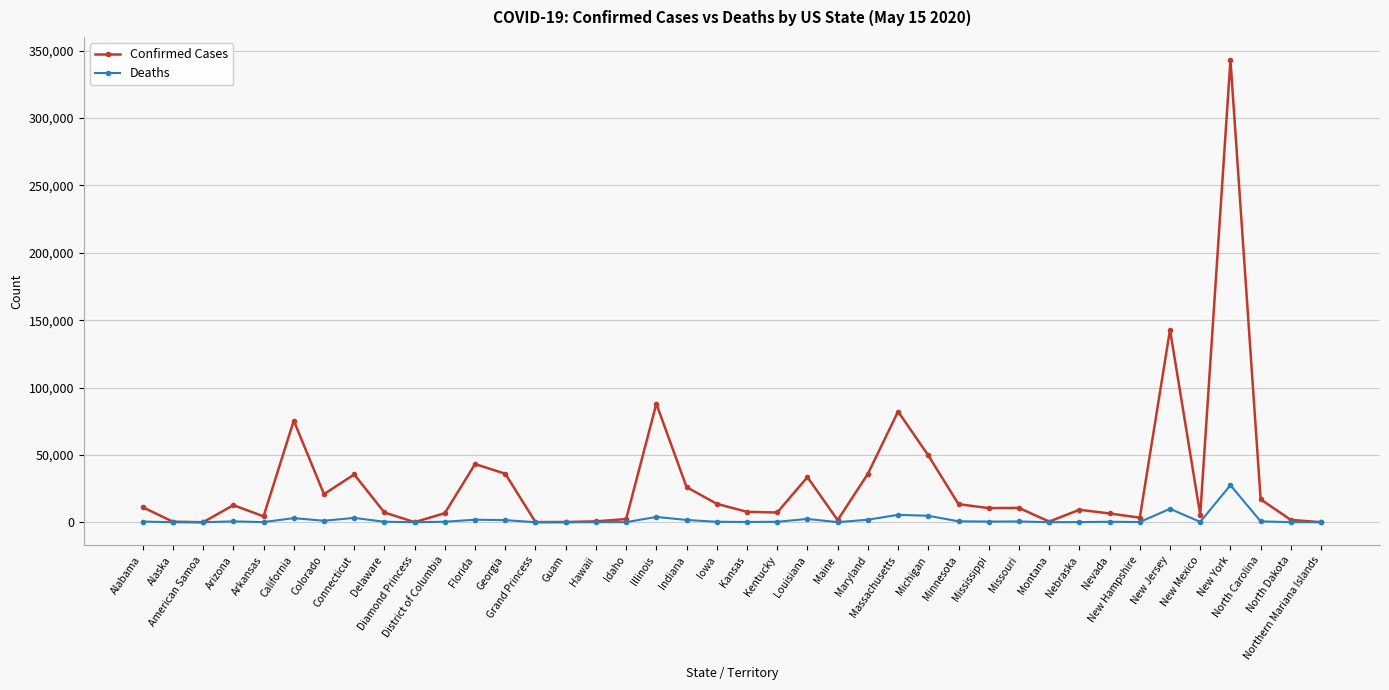

Which series has the widest spread of values?

Confirmed Cases